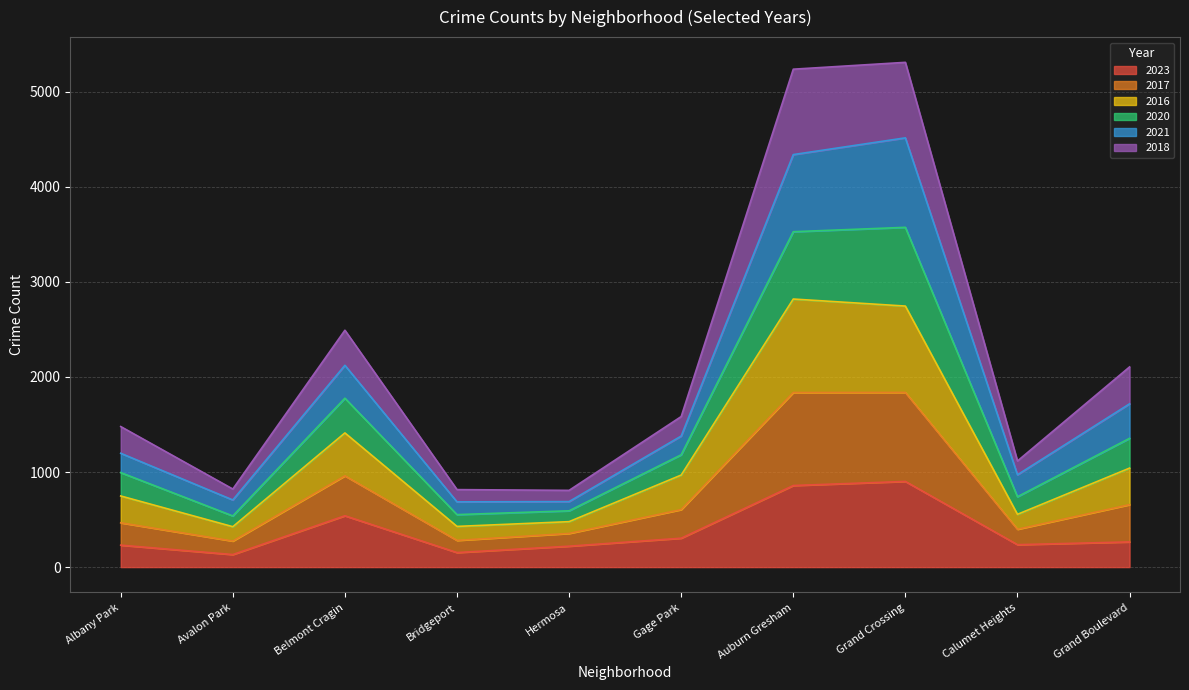

What is the total value across all series at Belmont Cragin?

2491